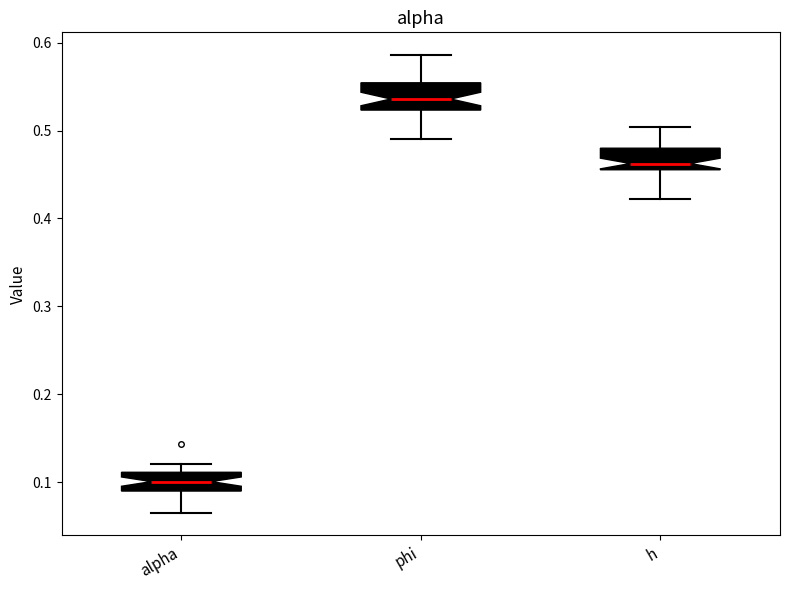

Reading left to right, transcribe this box plot: for each box, give where its median line is, the range the box spans, and where its two whiskers end, as read against the y-axis. The values are not printed on the chart, so give them approximately, as read against the axis.

alpha: median 0.10, box 0.09 to 0.11, whiskers 0.07 to 0.12
phi: median 0.54, box 0.52 to 0.55, whiskers 0.49 to 0.59
h: median 0.46 (just above the box's lower edge), box 0.46 to 0.48, whiskers 0.42 to 0.50